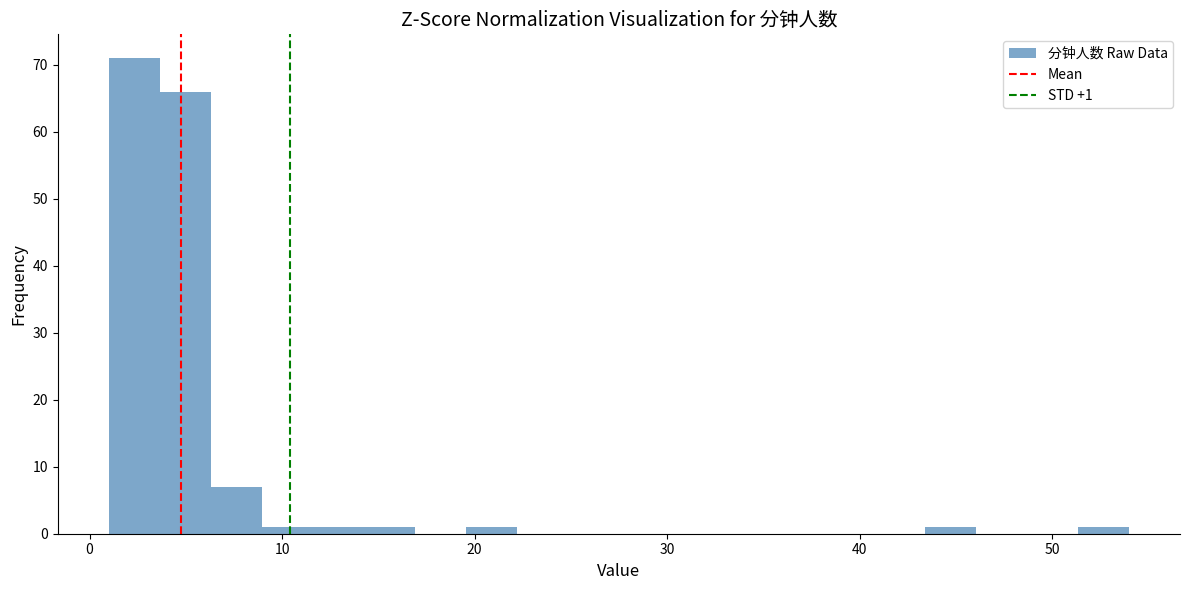

Around what value on the x-axis is the tallest bar? Give the approximate position of its centre, as read against the axis.

2